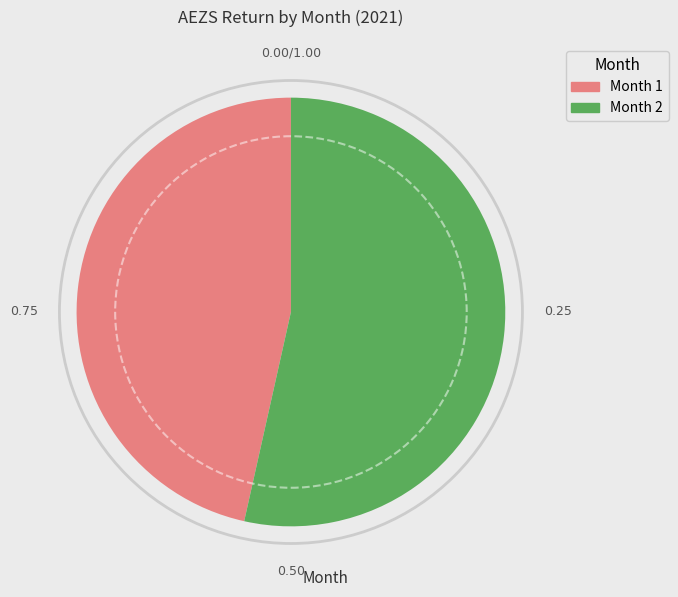

Count the number of slices in the pie.

2